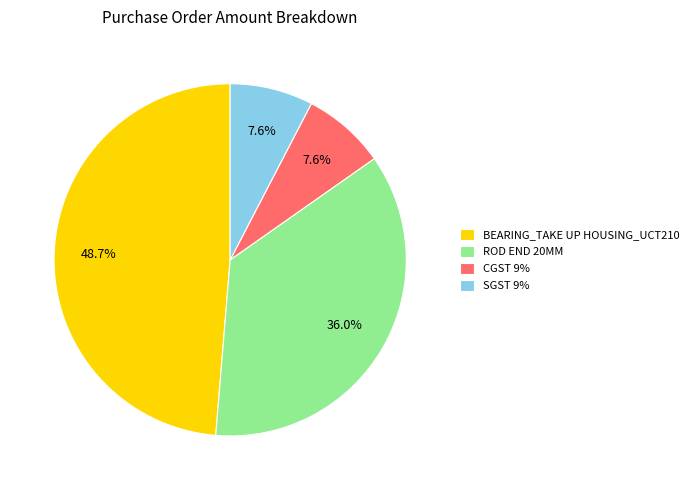

To the nearest percent, what is the difference between the SGST 9% and BEARING_TAKE UP HOUSING_UCT210 slice percentages?

41%